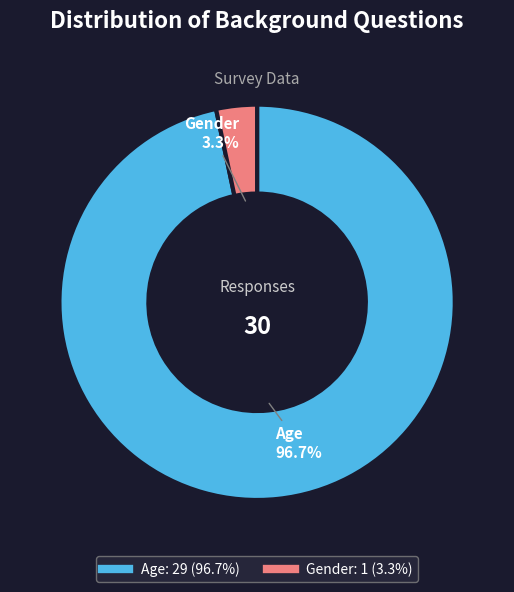

Combined, what portion of the pie is Gender and Age?

100.0%